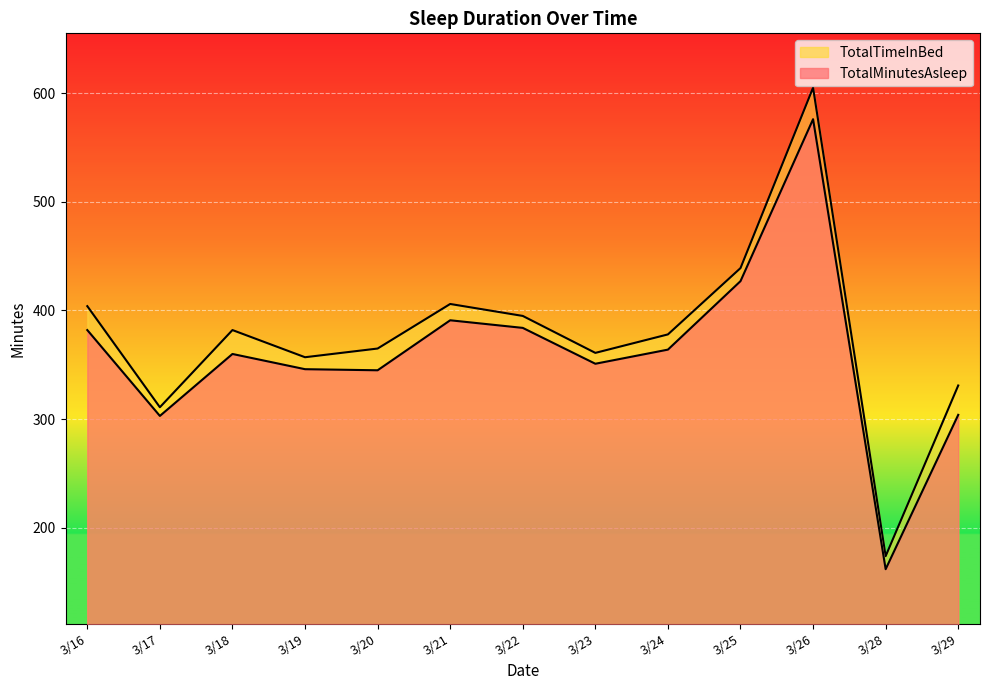

What is the difference between the highest and lowest values at 3/29?

27